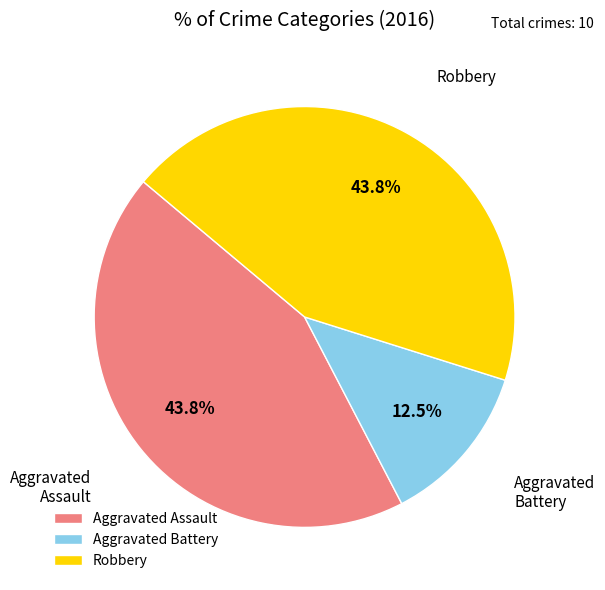

What is the ratio of the value at Robbery to the value at Aggravated Battery?

3.5